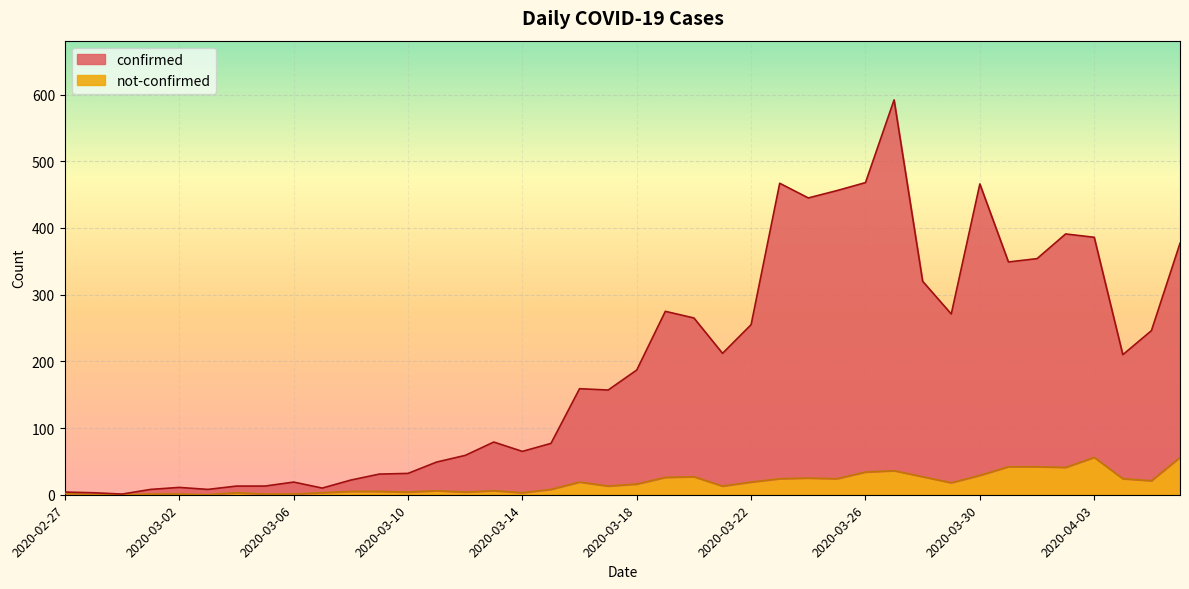

At which label is not-confirmed closest to 28?

2020-03-20